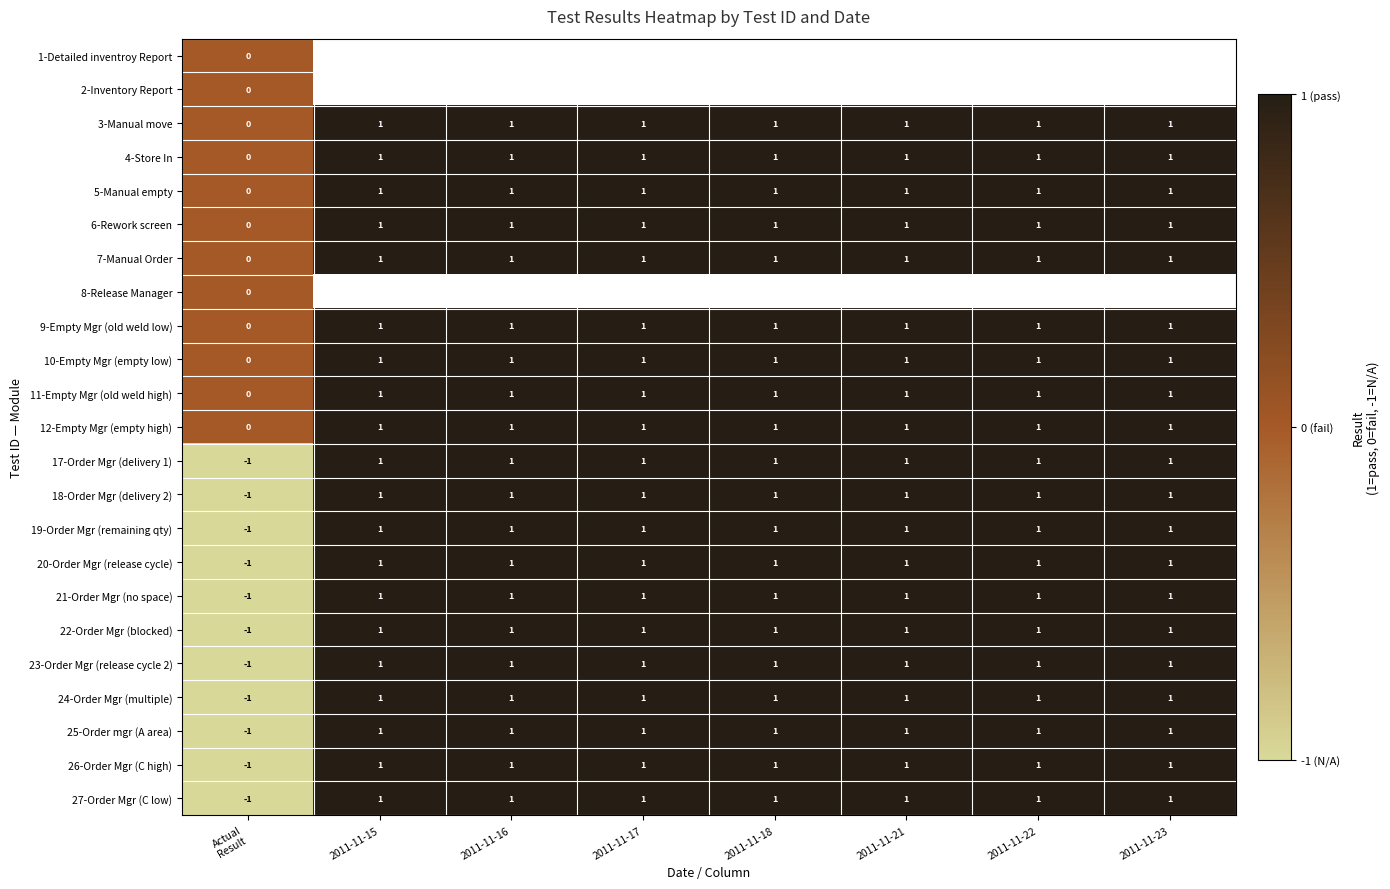

Between 2011-11-22 and 2011-11-15, which is larger?

2011-11-15